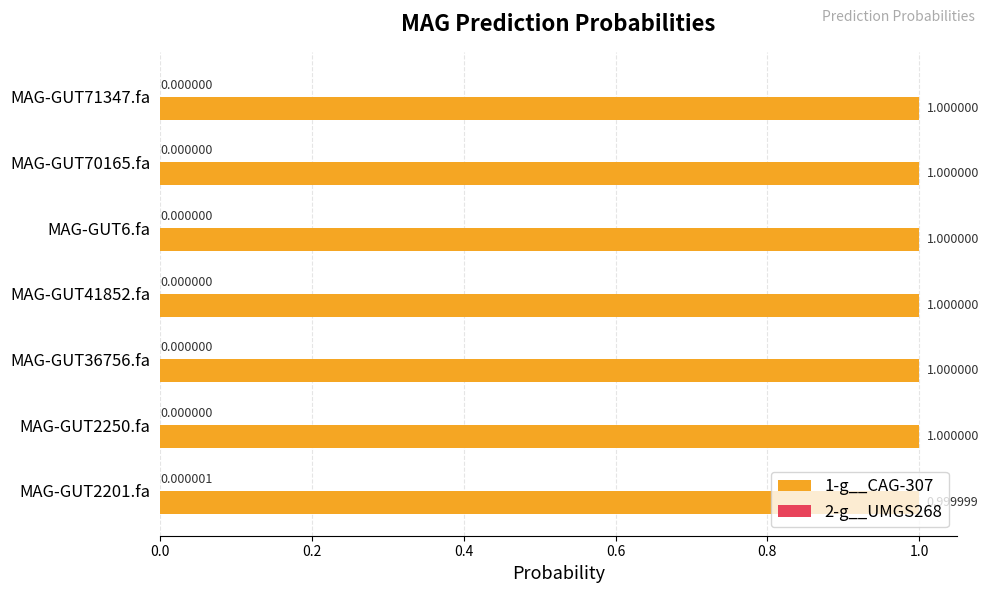

What is the total value across all series at MAG-GUT71347.fa?

1.0